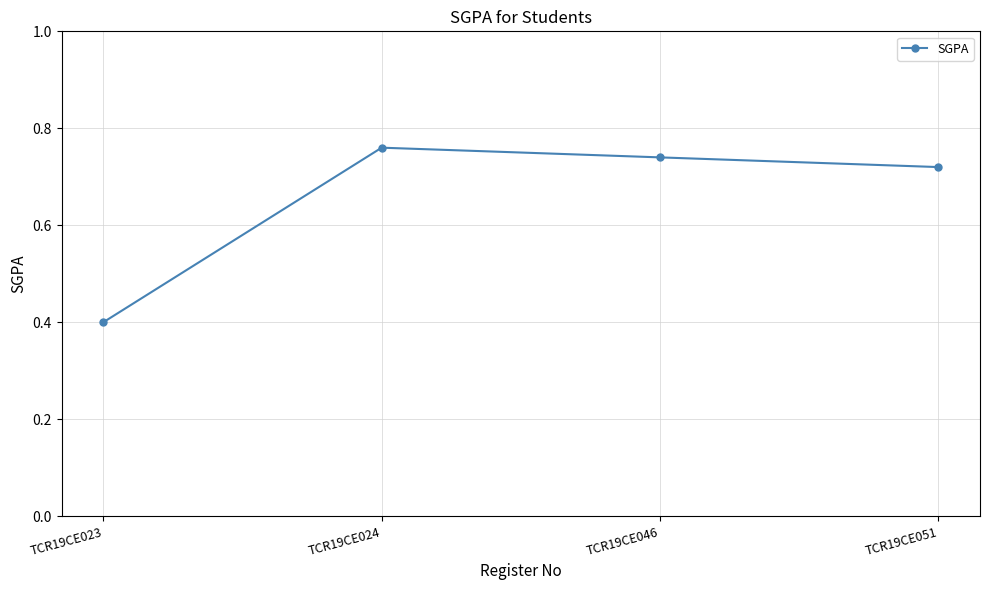

What is the approximate value at TCR19CE023?

0.4